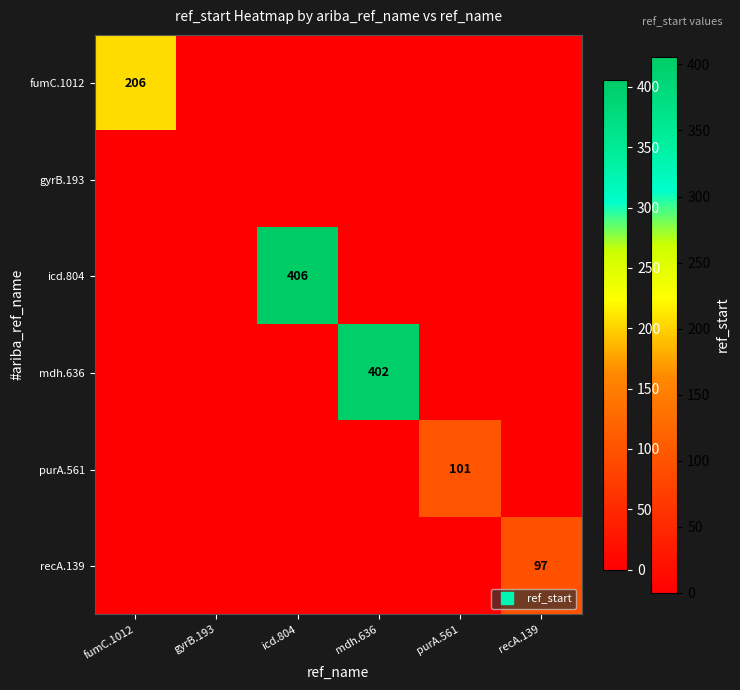

List the series in order of their peak value, lowest first.

gyrB.193, recA.139, purA.561, fumC.1012, mdh.636, icd.804